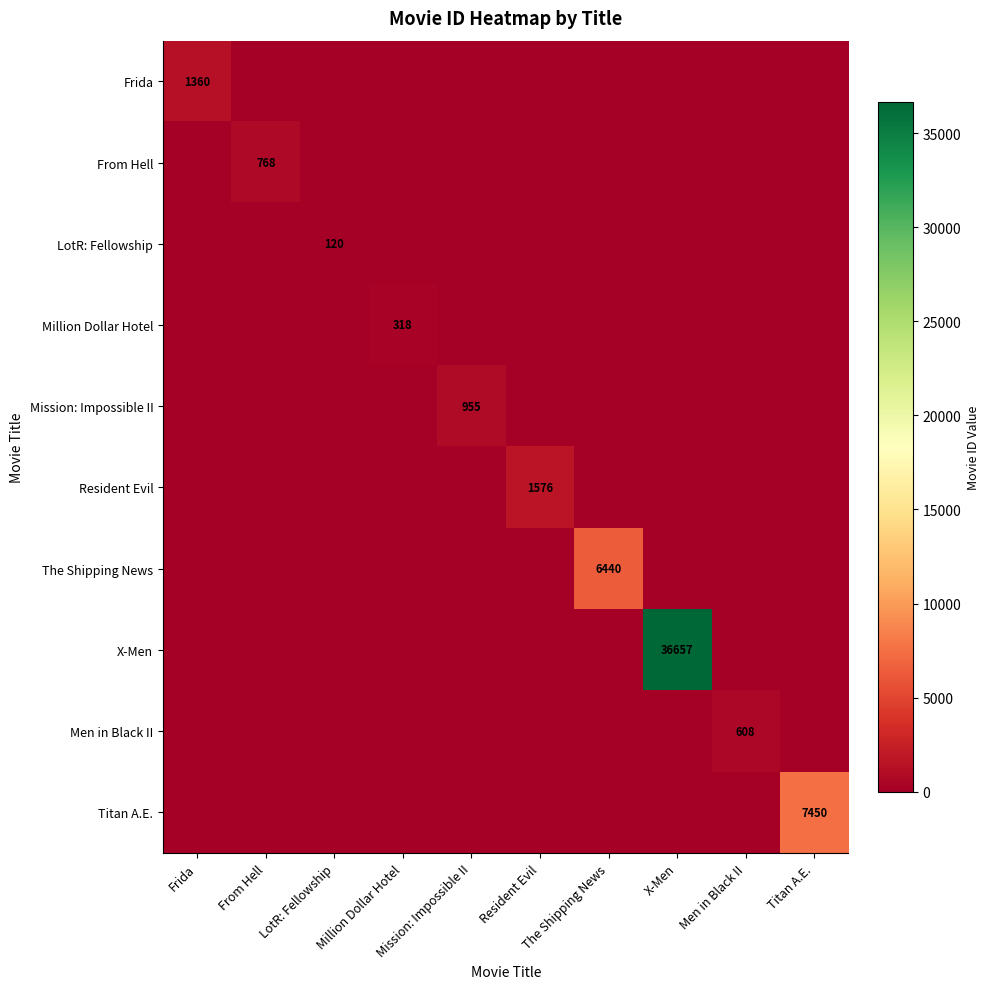

How many data points does each series have?

10